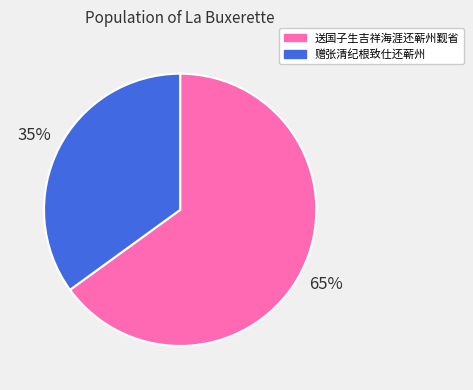

What is the majority slice?

送国子生吉祥海涯还蕲州觐省